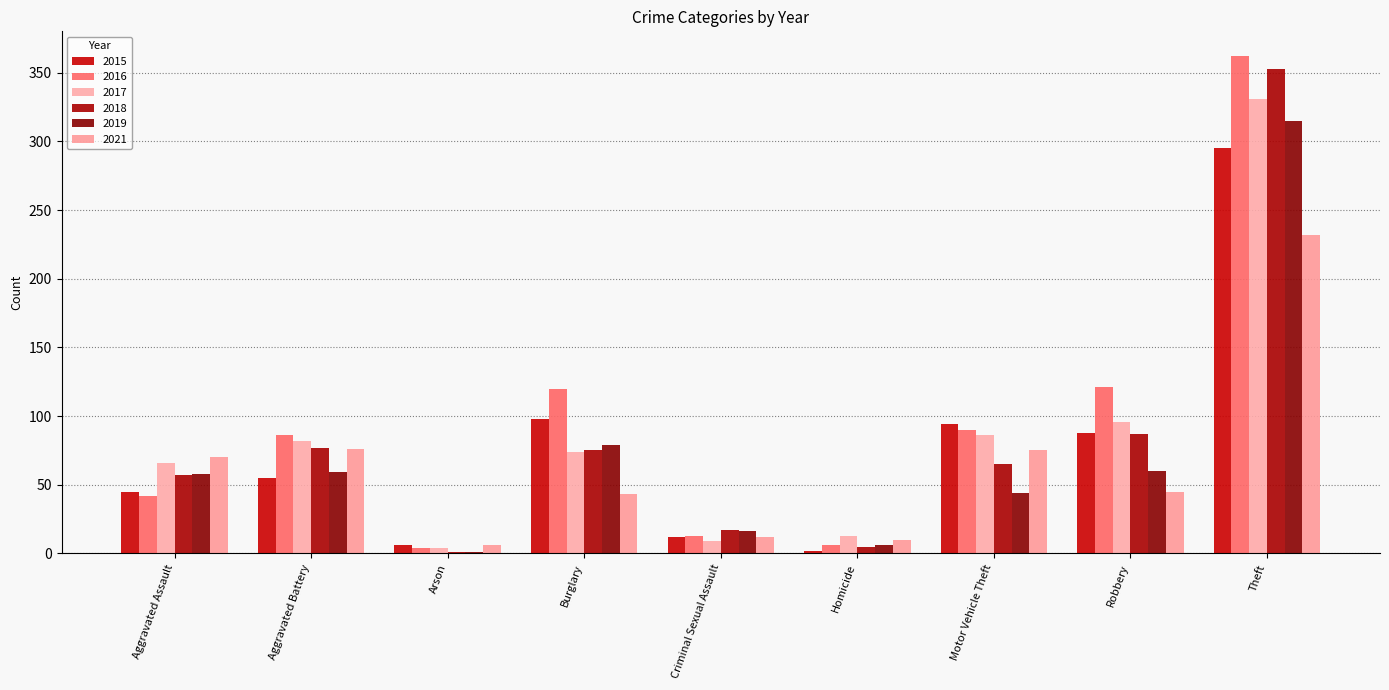

Which series changed the most between Aggravated Assault and Burglary?

2016